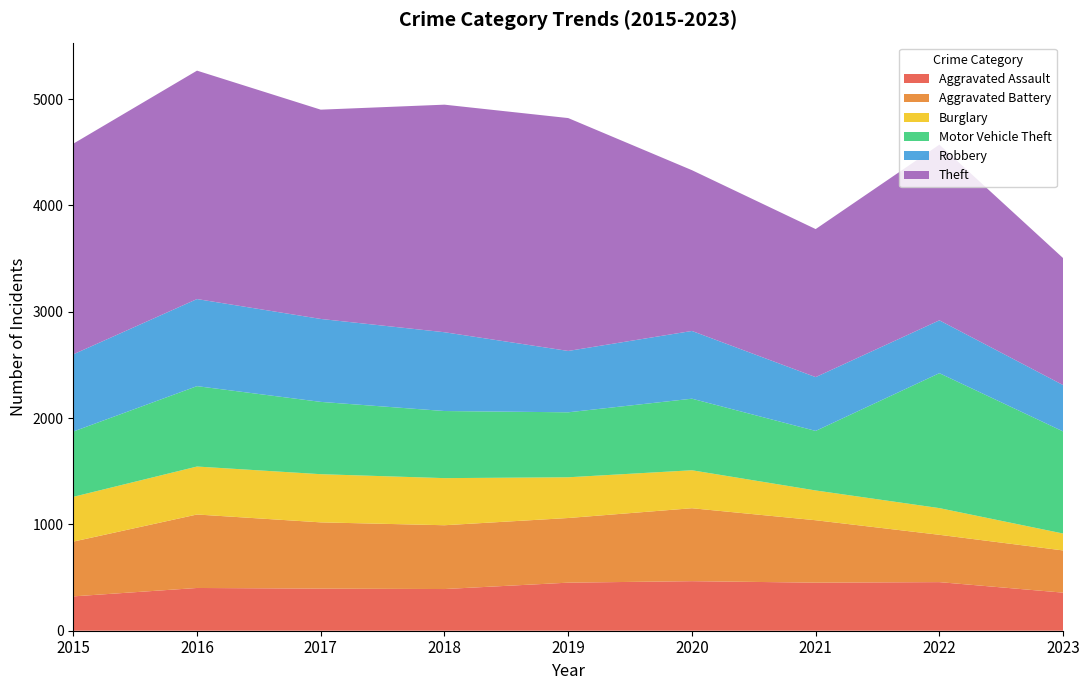

Reading right to left, what are all the values shown in this chart?

Aggravated Assault: 358	457	452	466	452	392	396	402	323
Aggravated Battery: 397	445	587	686	608	600	623	691	515
Burglary: 159	251	280	357	383	443	453	451	421
Motor Vehicle Theft: 960	1269	560	673	611	631	680	756	614
Robbery: 436	497	506	637	577	741	780	819	726
Theft: 1194	1652	1392	1512	2190	2140	1968	2148	1981